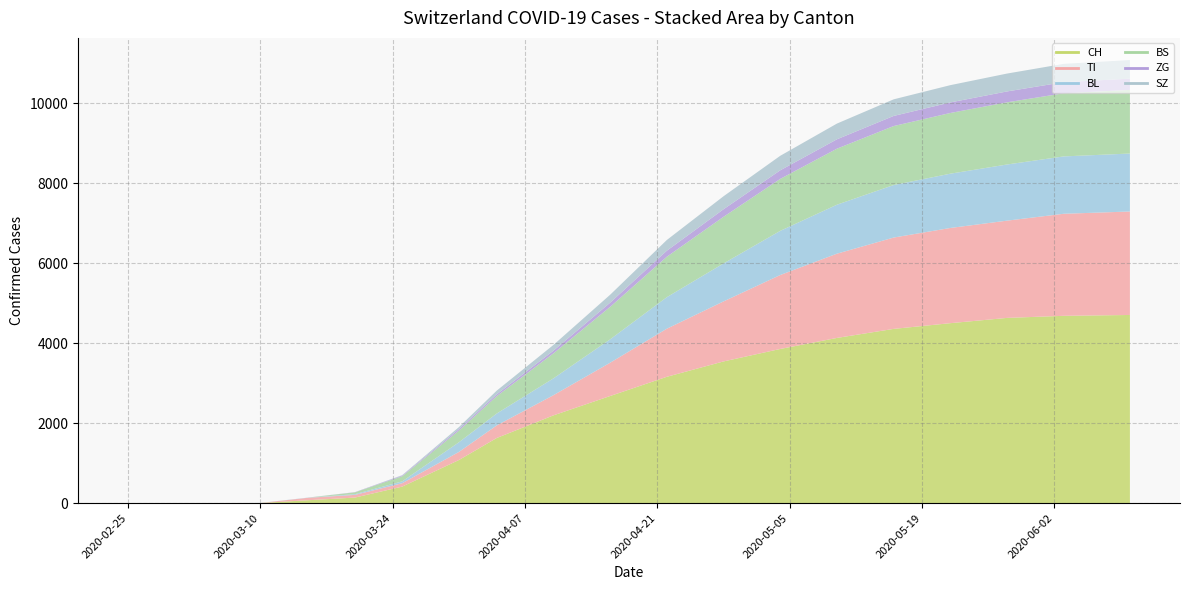

Where is BS nearest to the value 795?

2020-04-16